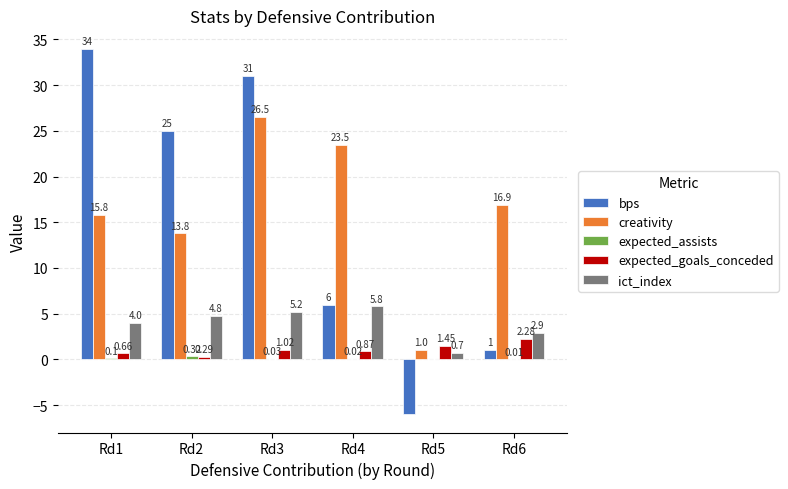

What is the difference between the creativity values at Rd5 and Rd4?

22.5